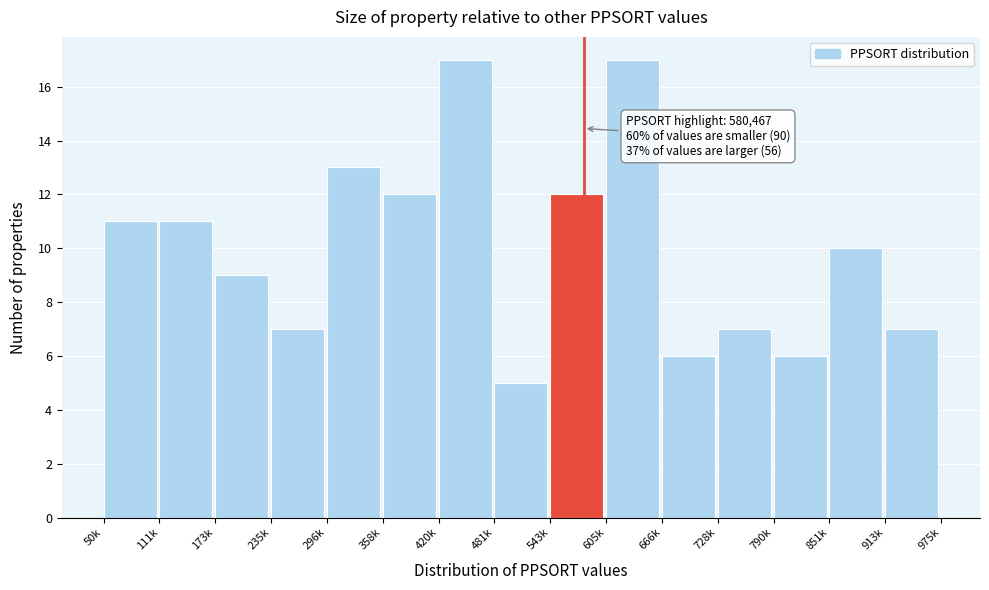

Reading right to left, what are all the values shown in this chart?

913k=7	851k=10	790k=6	728k=7	666k=6	605k=17	543k=12	481k=5	420k=17	358k=12	296k=13	235k=7	173k=9	111k=11	50k=11